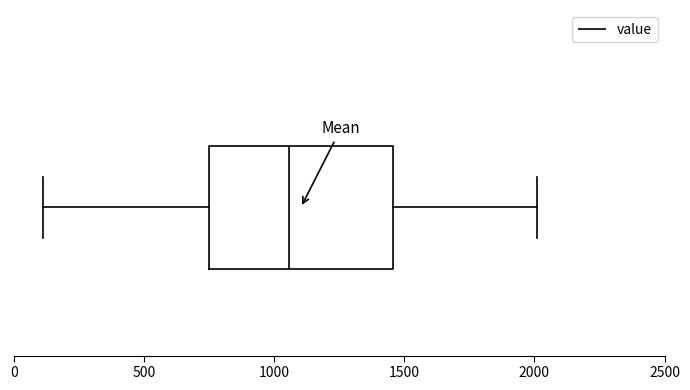

Where does the left whisker of the box end on the x-axis? The values are not printed on the chart, so give them approximately, as read against the axis.

100